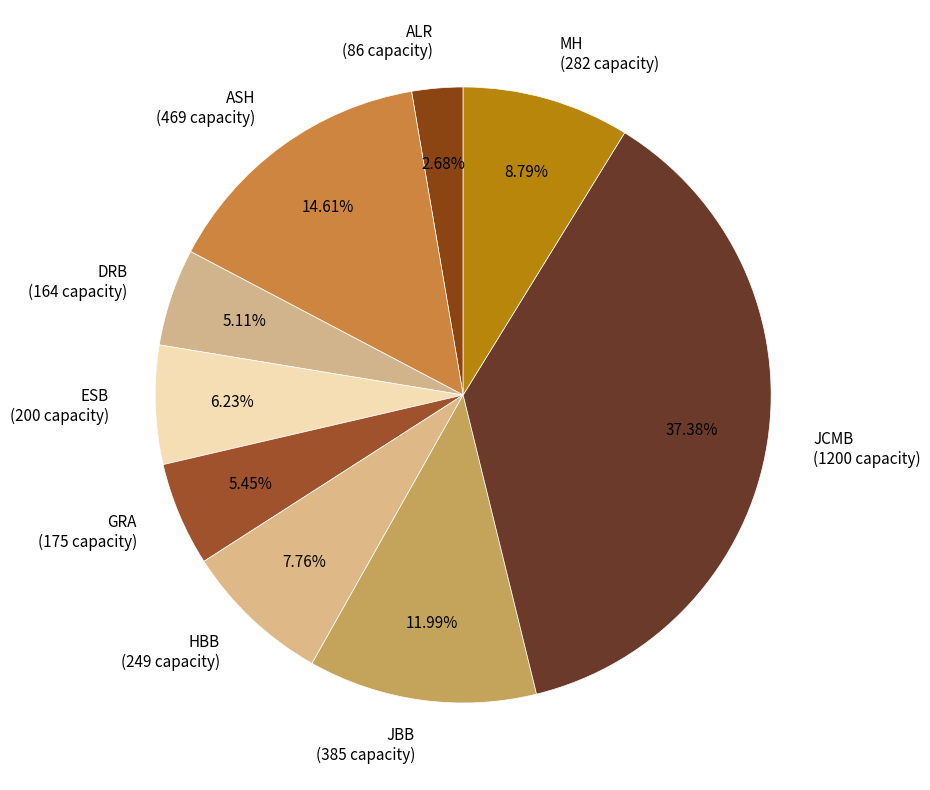

What is the smallest slice in the pie chart?

ALR